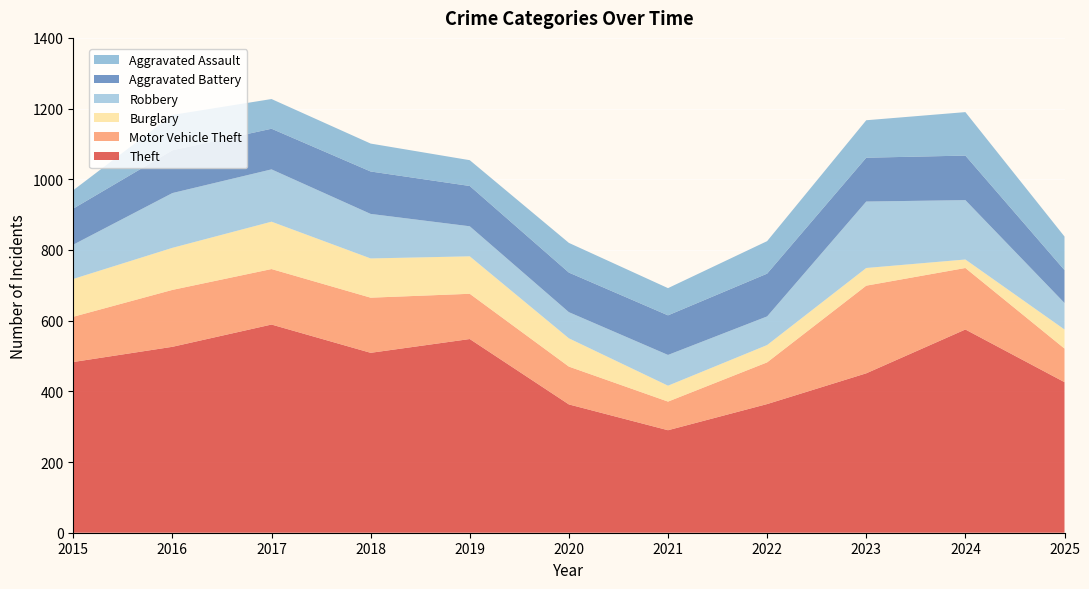

Reading left to right, extract all data points from this chart.

Theft: 483	526	589	509	548	363	290	364	451	575	426
Motor Vehicle Theft: 128	161	157	156	128	107	81	118	248	174	95
Burglary: 107	119	134	111	106	80	45	49	50	24	54
Robbery: 97	155	148	126	85	74	87	81	188	168	75
Aggravated Battery: 102	121	115	120	114	112	112	121	124	126	93
Aggravated Assault: 52	100	84	79	73	84	77	92	106	123	95